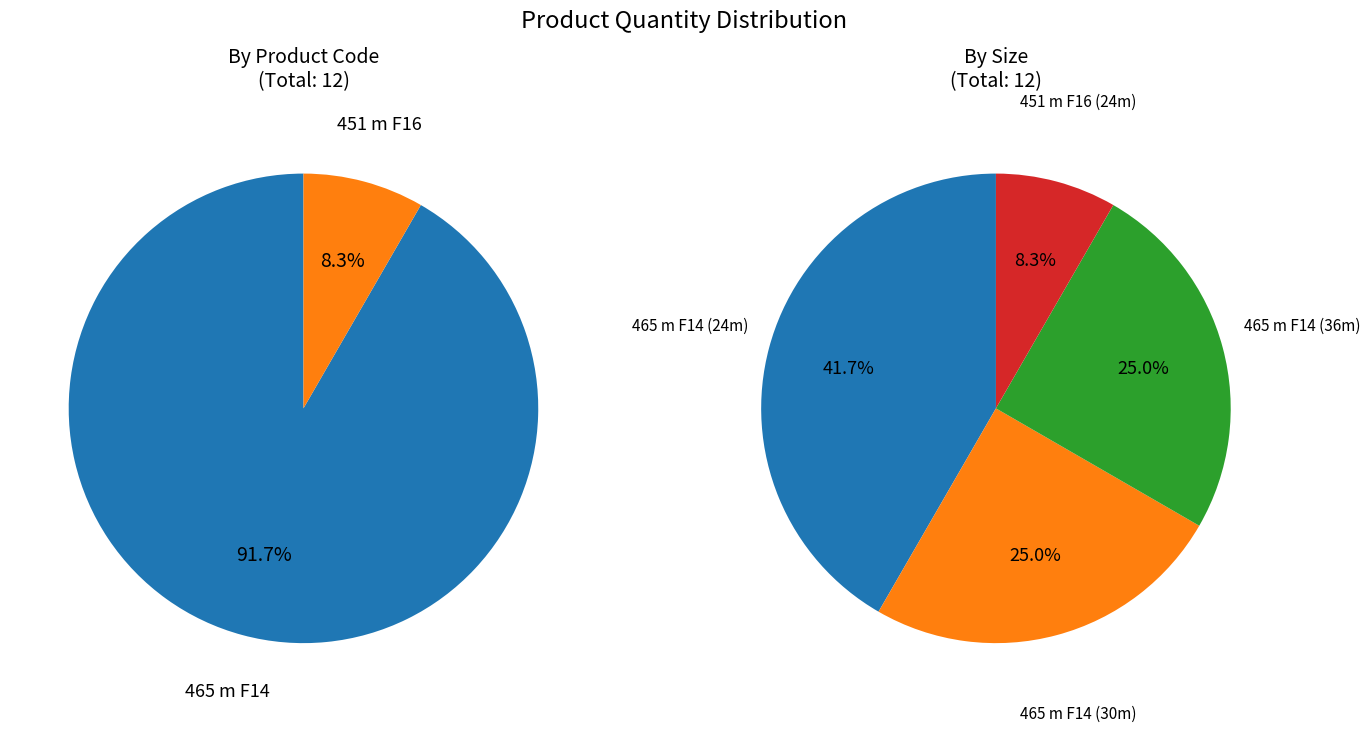

To the nearest percent, what portion does 465 m F14 (36m) represent?

25%